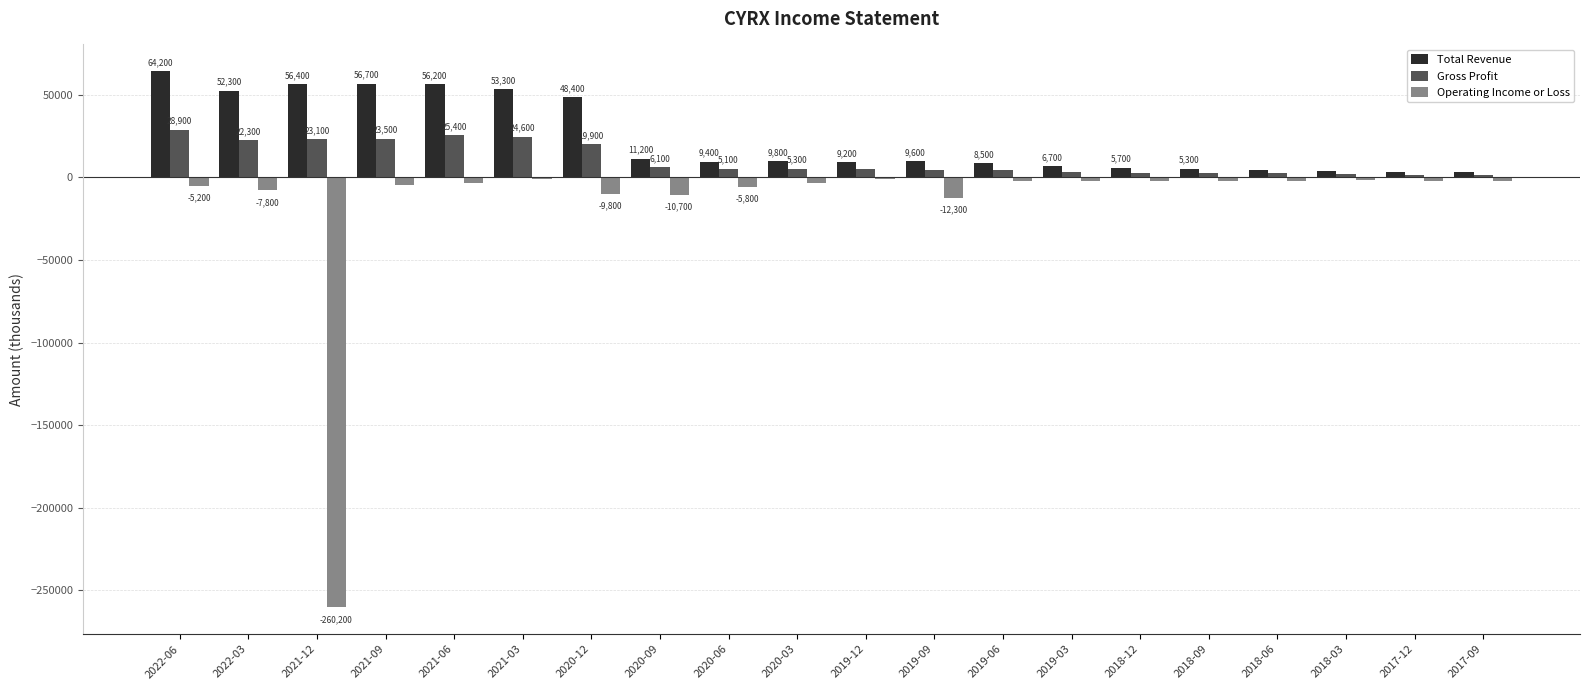

Which series has the widest spread of values?

Operating Income or Loss